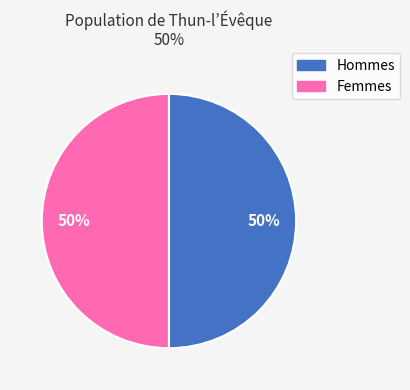

Is the sum of Hommes and Femmes greater than half?

Yes